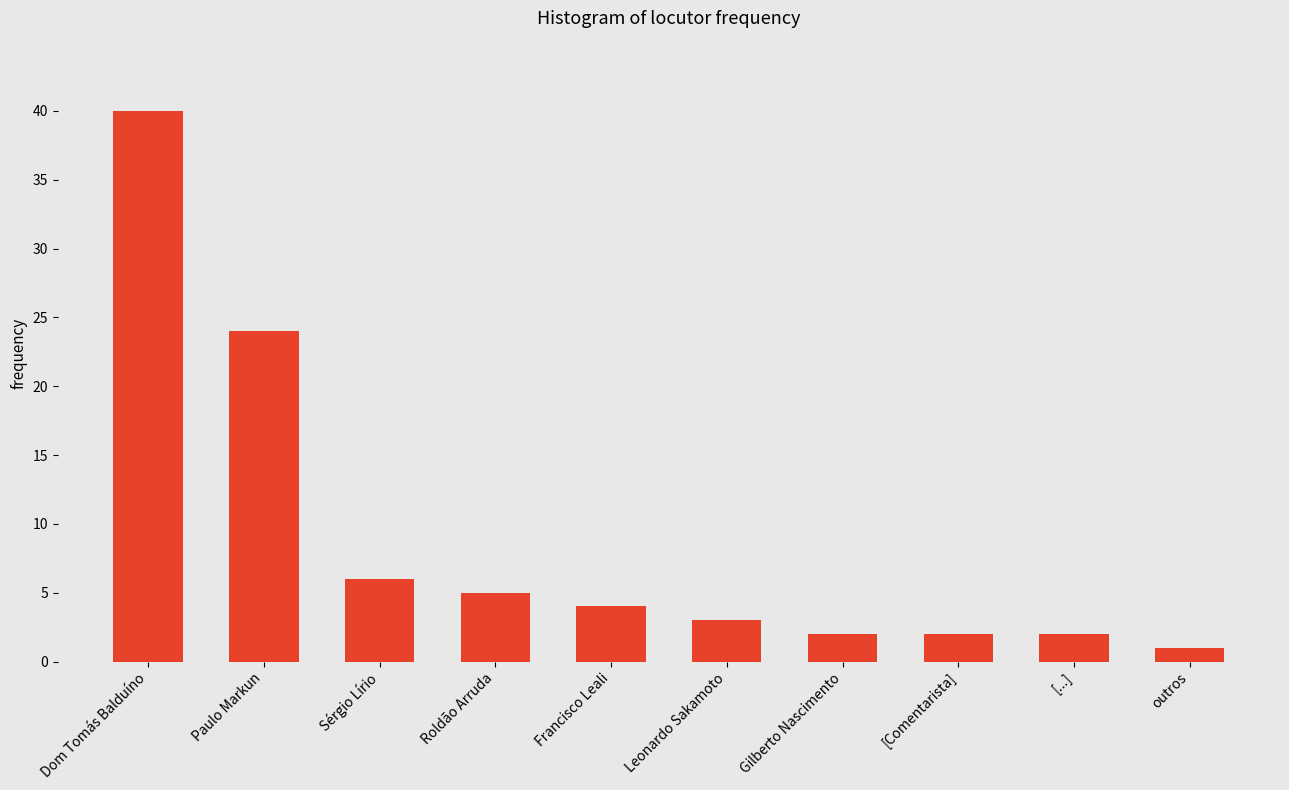

How many distinct data groups are displayed?

1